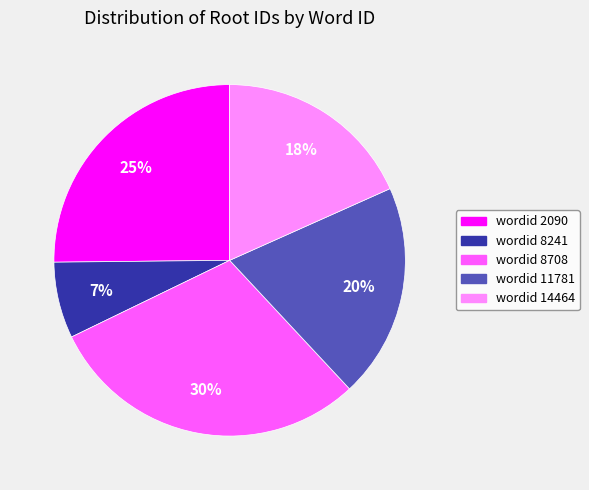

To the nearest percent, what is the average slice percentage?

20%